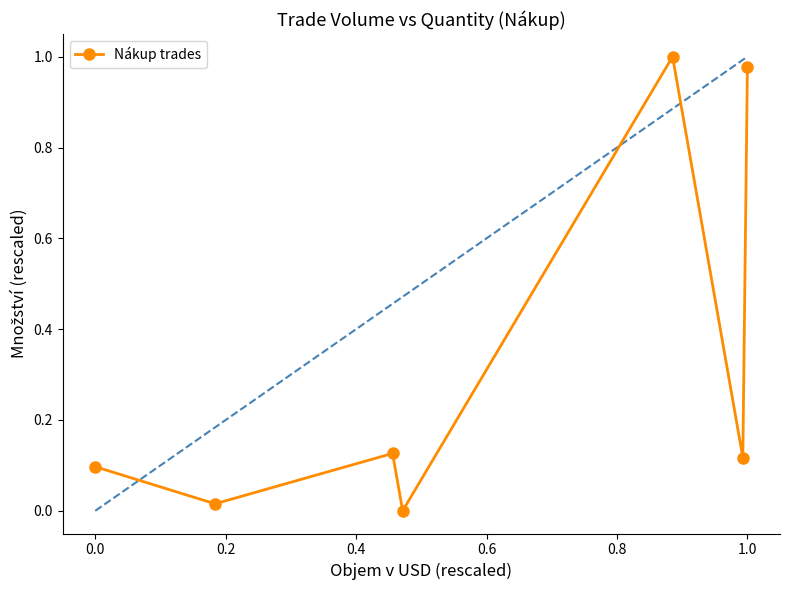

How many interior local valleys (lower than both neighbors) does the data have?

3